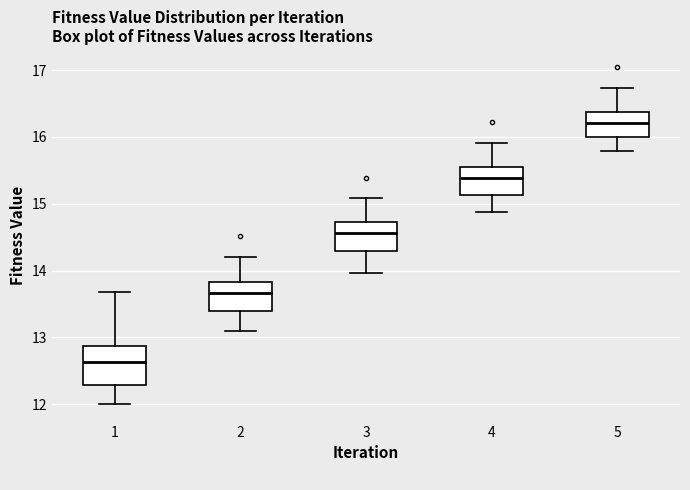

Comparing the boxes themselves (not the whiskers), which one is the tallest?

1